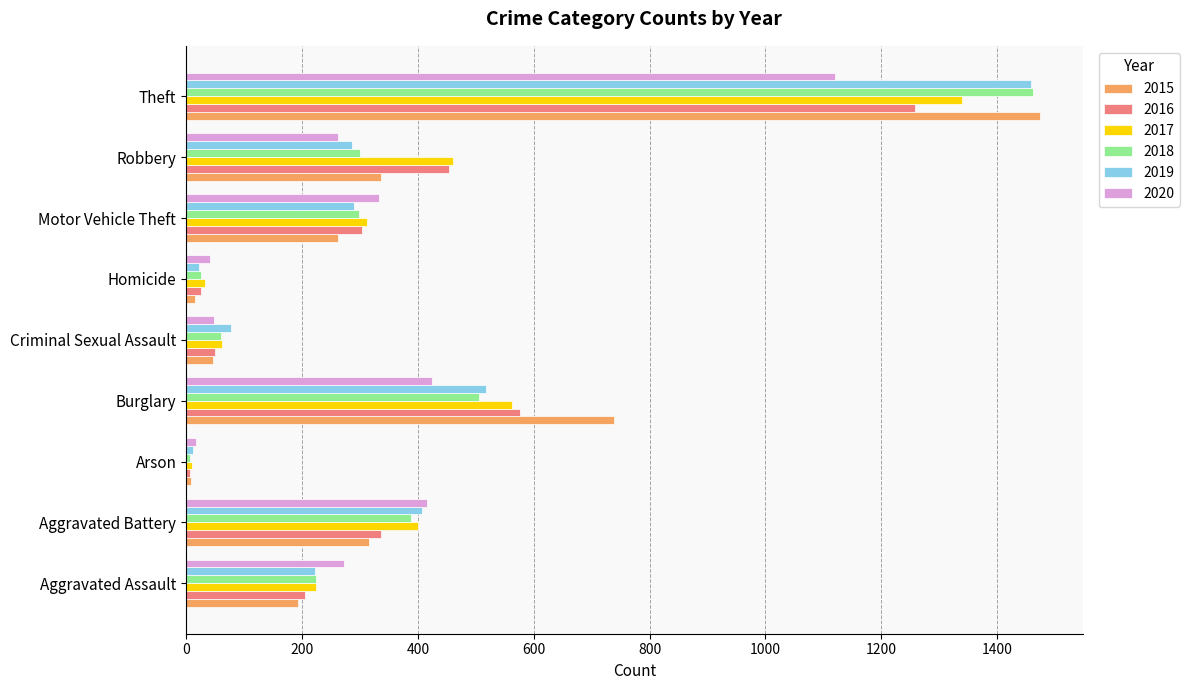

At which category is the sum across all series the highest?

Theft